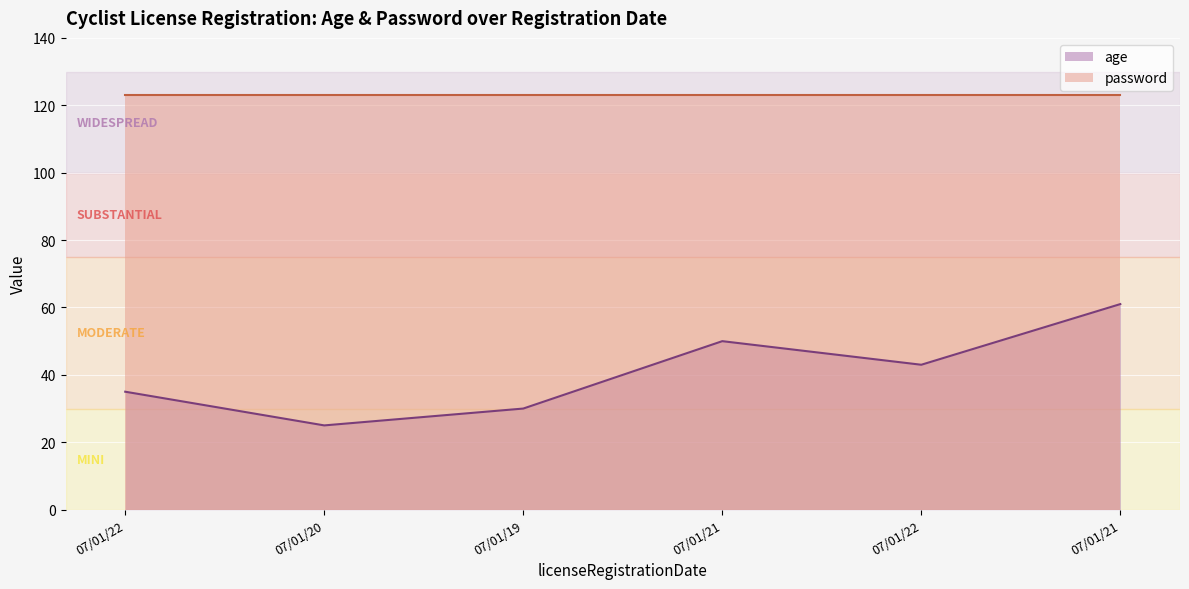

What is the smallest value displayed?

25